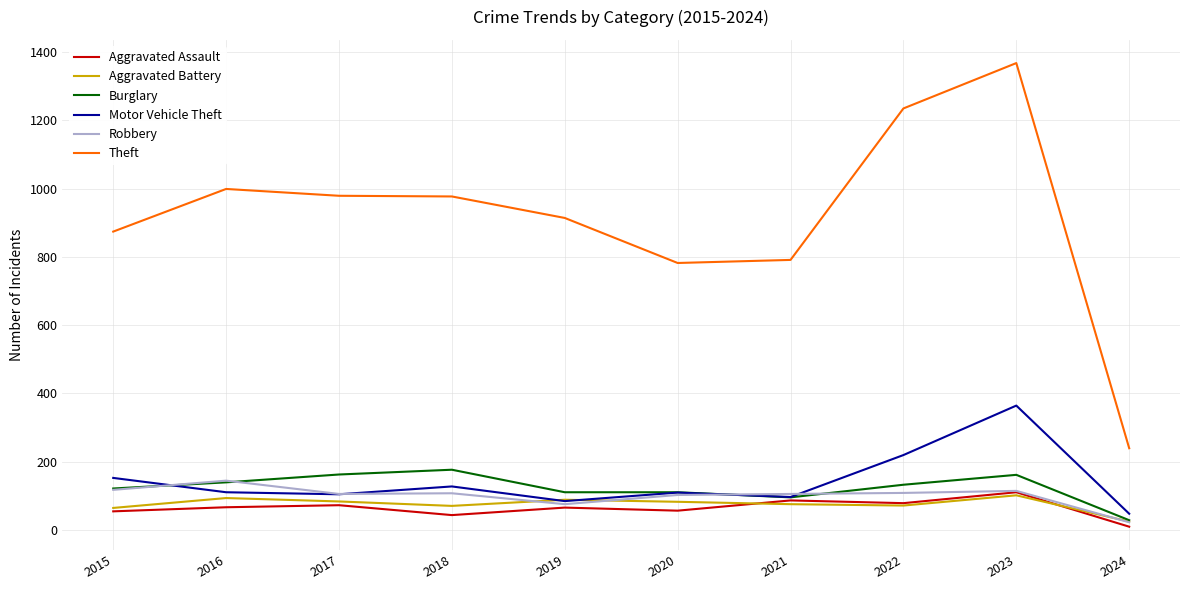

The Theft series shows 449 at 2019. True or false?

False